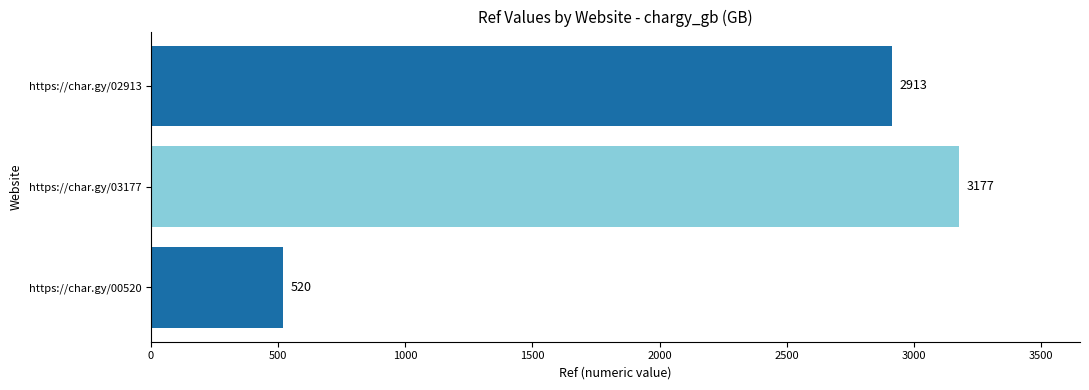

What is the change in value from https://char.gy/03177 to https://char.gy/02913?

-264